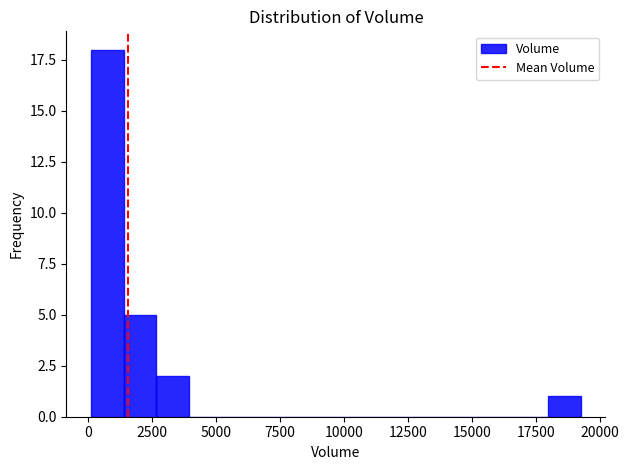

Around what value on the x-axis is the tallest bar? Give the approximate position of its centre, as read against the axis.

500